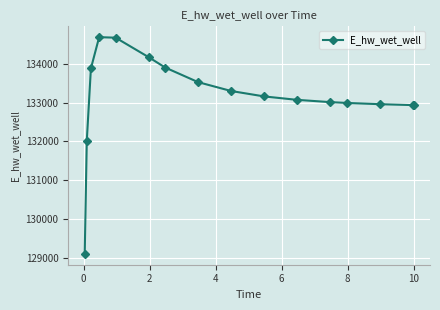

How many data points are above 133159?

8